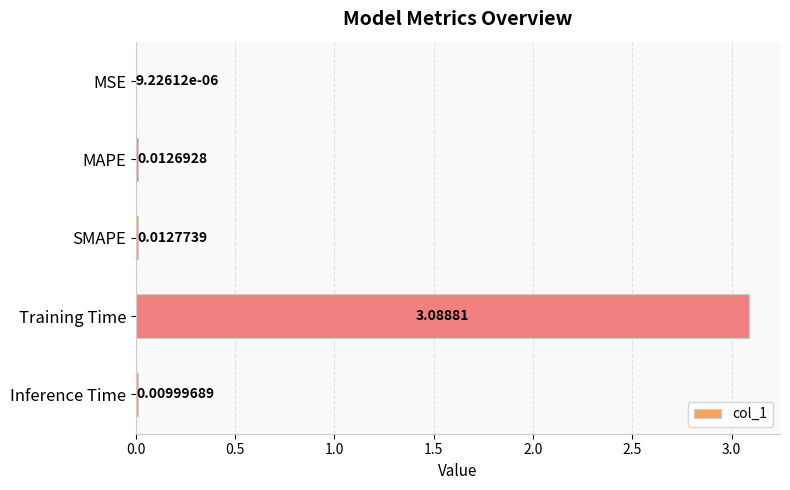

Which label corresponds to the largest value in the chart?

Training Time